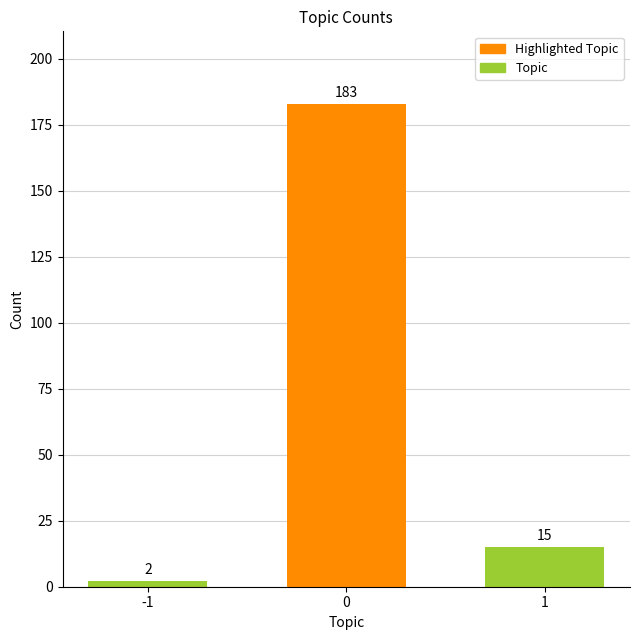

Reading left to right, what are all the values shown in this chart?

2	183	15